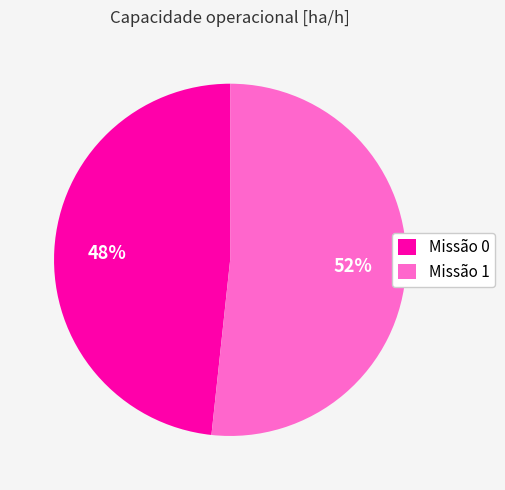

Is the sum of Missão 0 and Missão 1 greater than half?

Yes